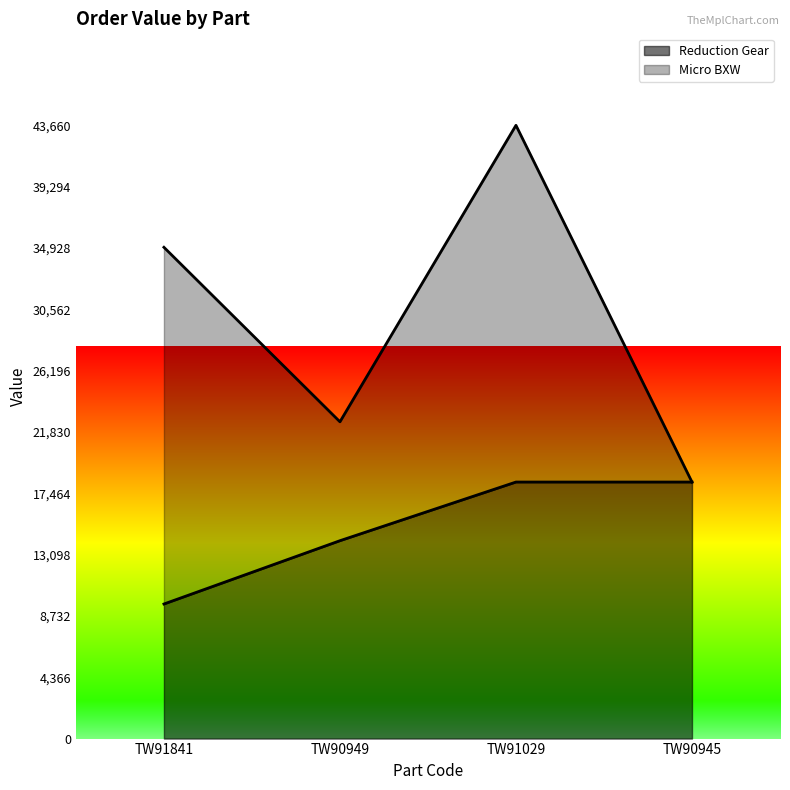

What is the label of the 2nd point from the right?

TW91029